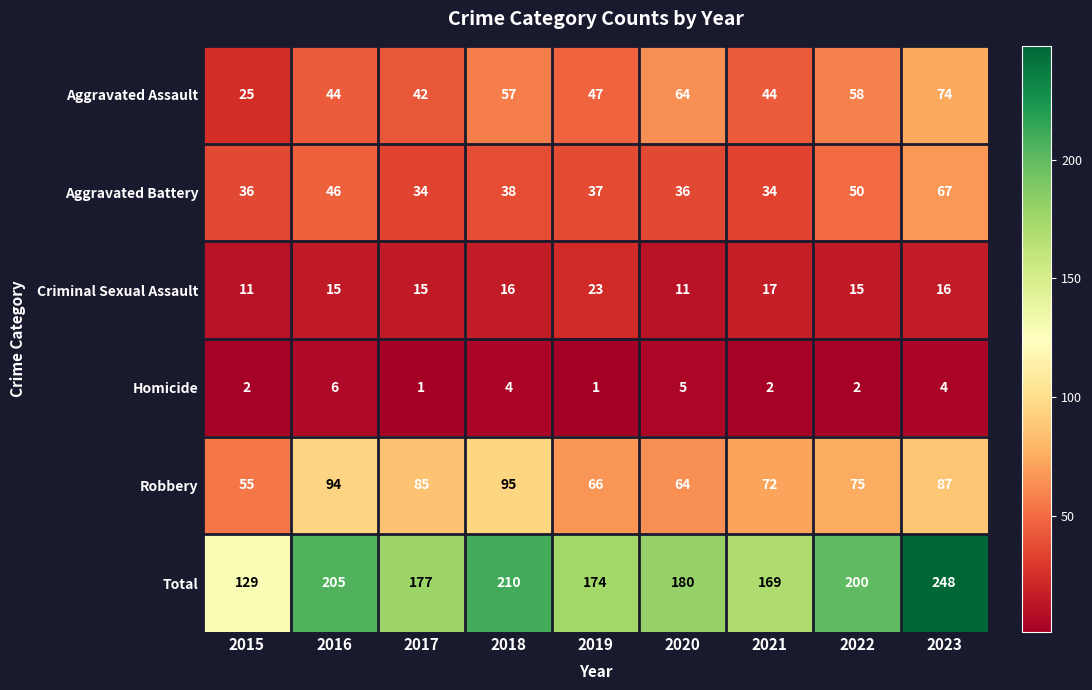

Where is Aggravated Battery nearest to the value 50?

2022